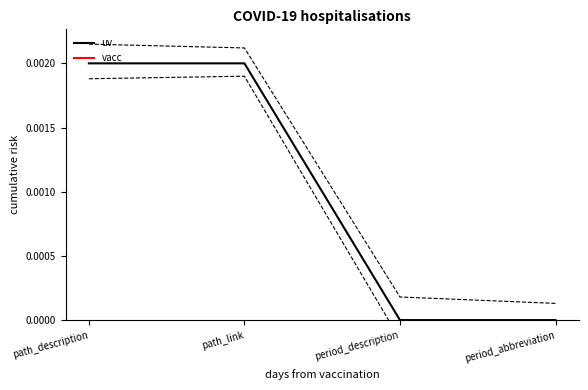

True or false: uv and vacc intersect in this chart.

False